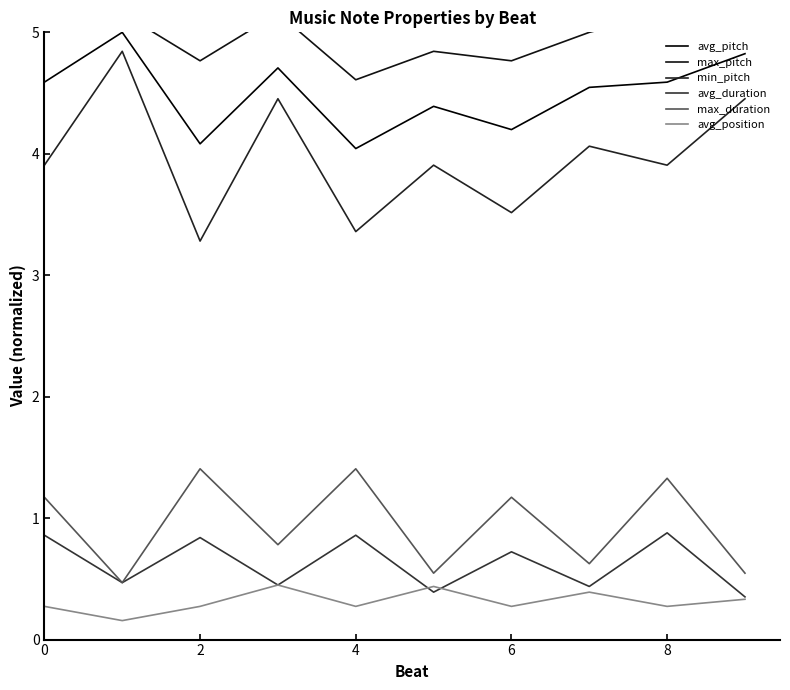

True or false: avg_duration and max_pitch intersect in this chart.

False